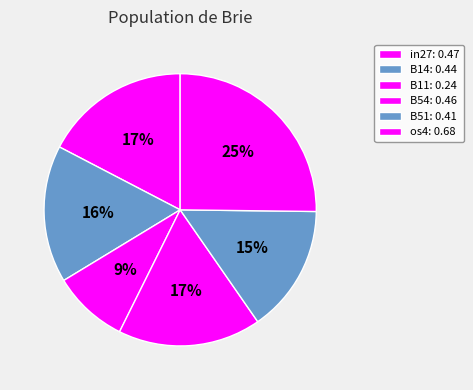

Count the number of slices in the pie.

6